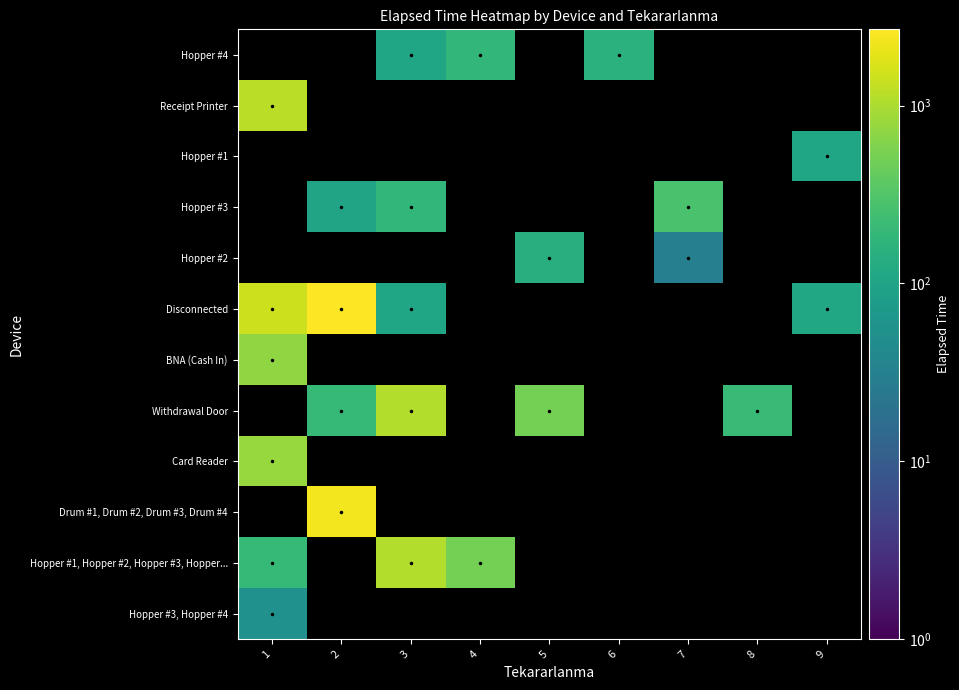

How many positive values does the Receipt Printer series have?

1